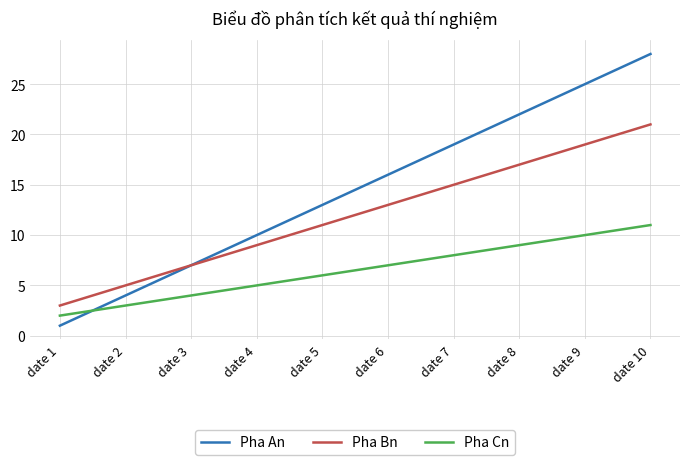

How many Pha An values are between 7 and 22?

6